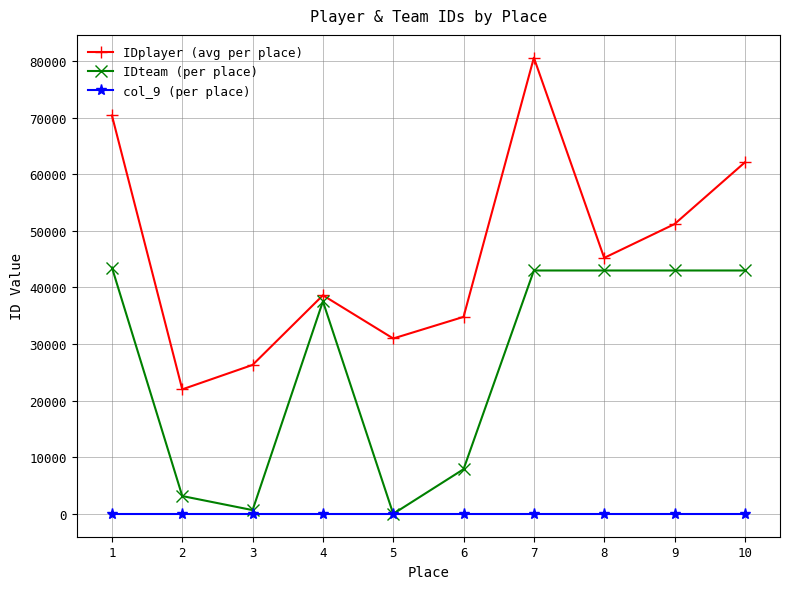

What is the maximum value for IDplayer (avg per place)?

80594